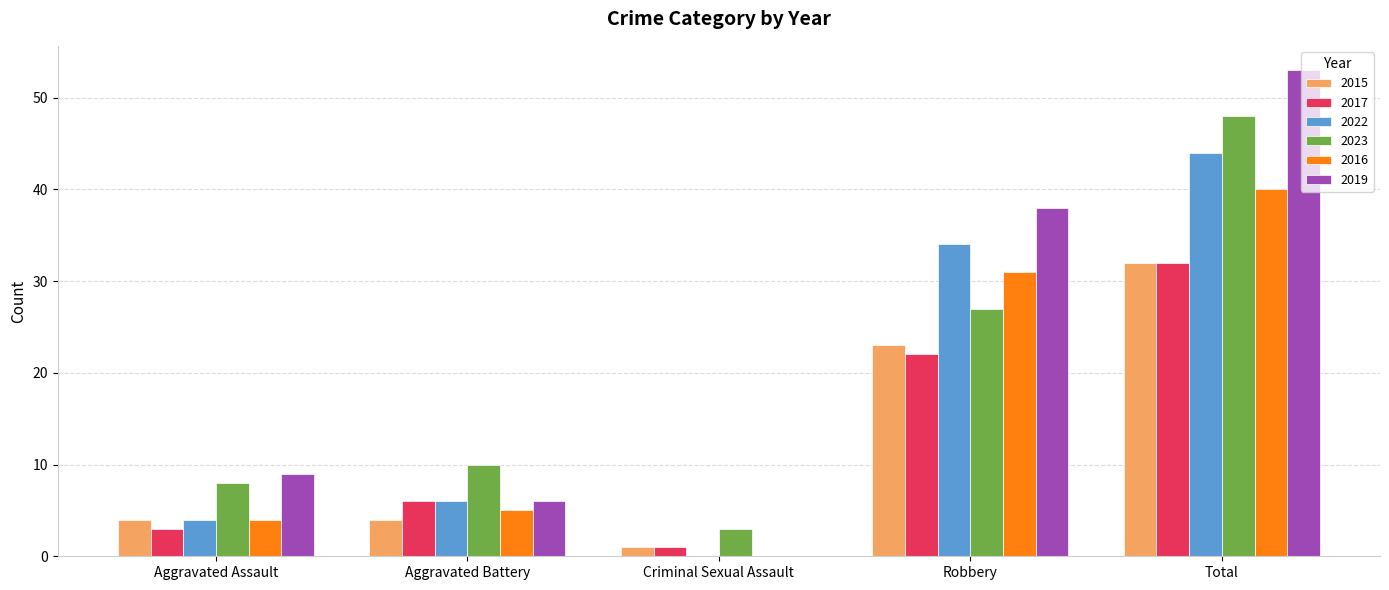

The 2016 series shows -18 at Criminal Sexual Assault. True or false?

False